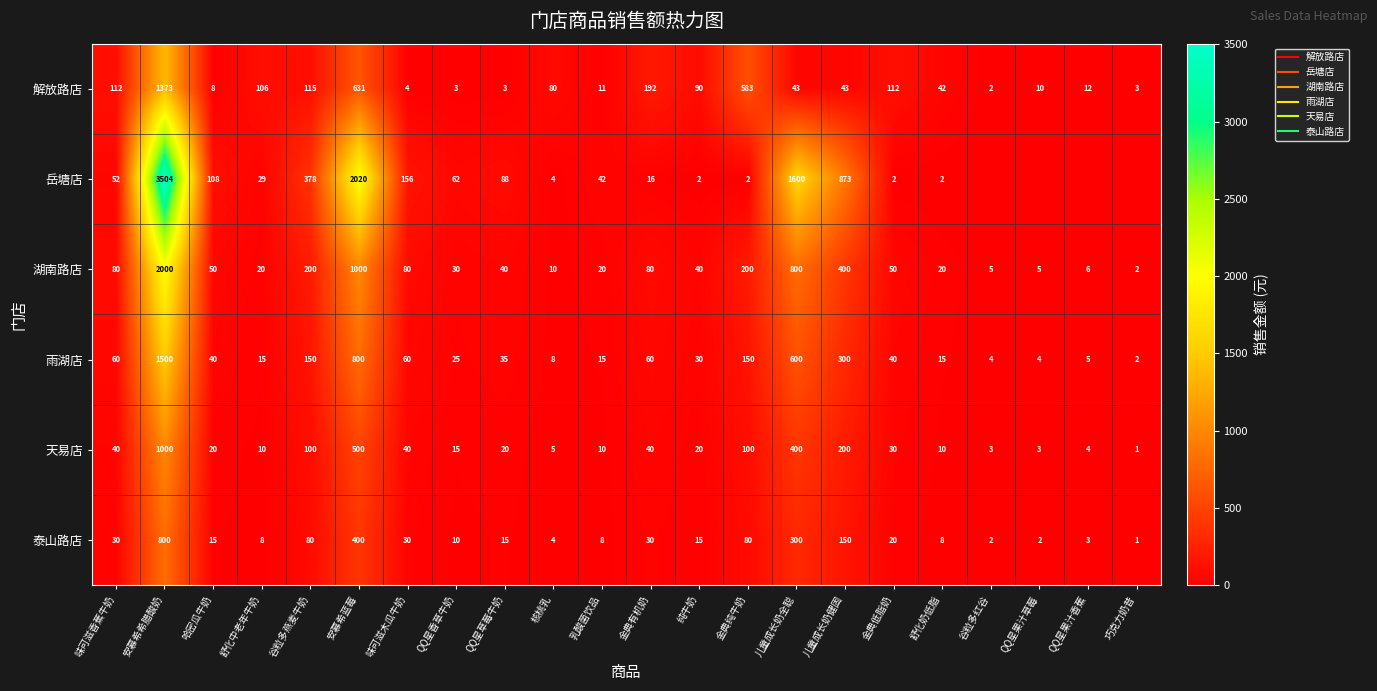

What is the approximate value of 解放路店 at 乳酸菌饮品?

11.0